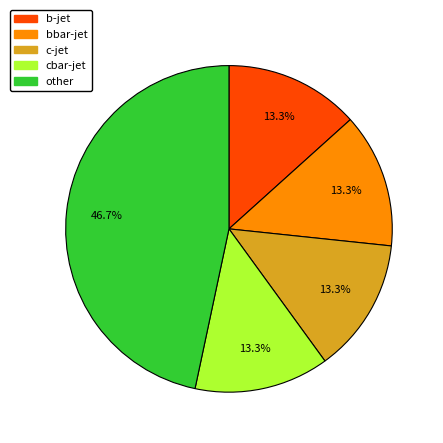

To the nearest percent, what is the difference between the largest and smallest slice percentages?

33%